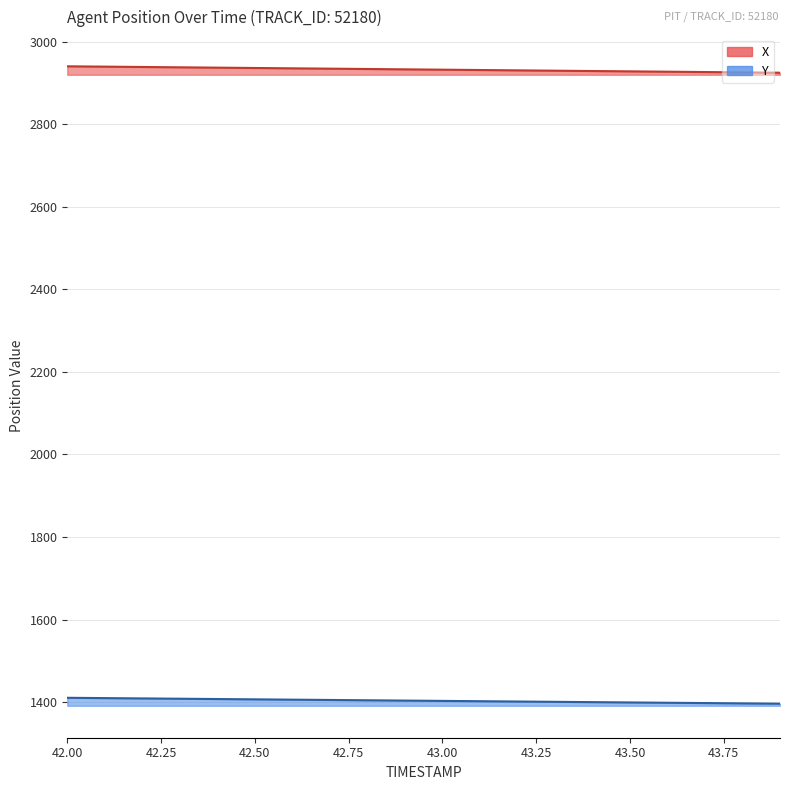

True or false: X and Y cross at least once.

False